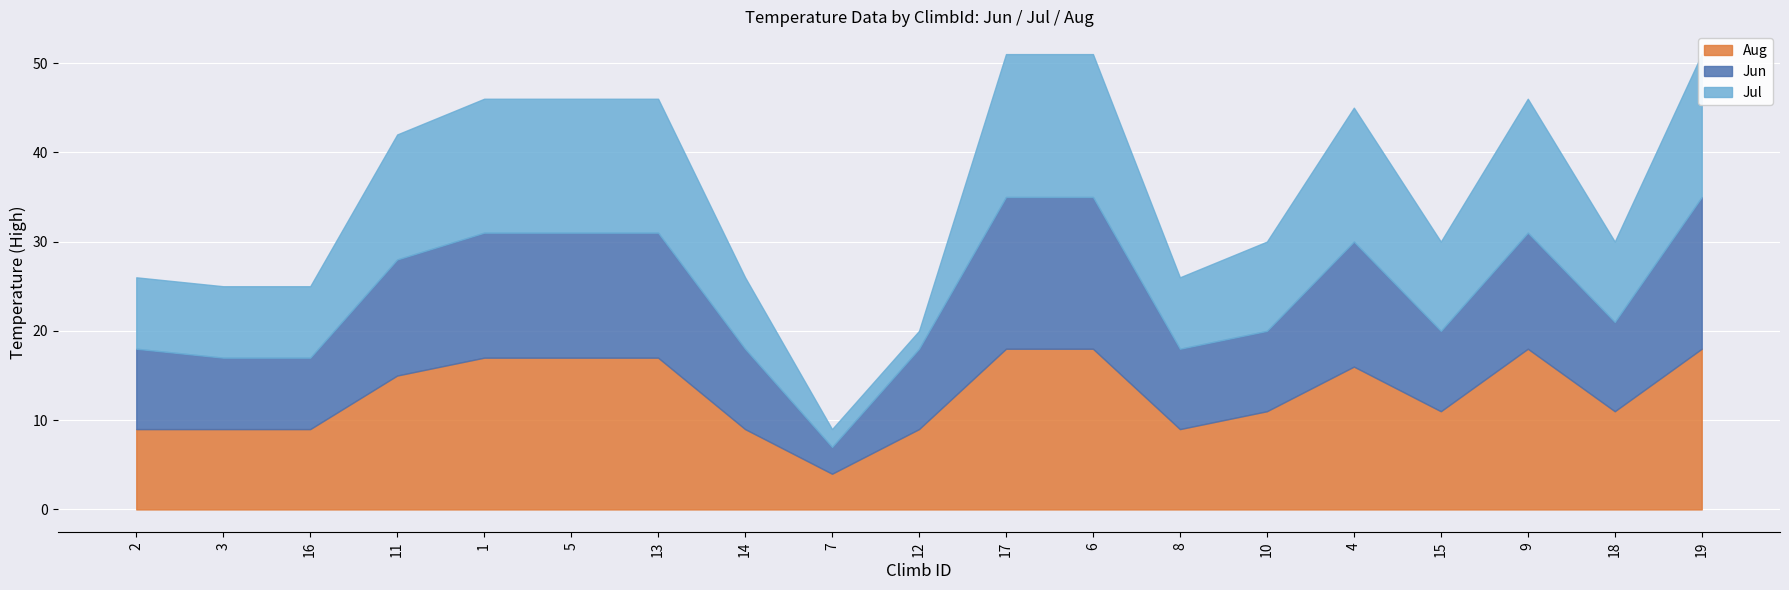

The value of Jul at 17 is 16. True or false?

True